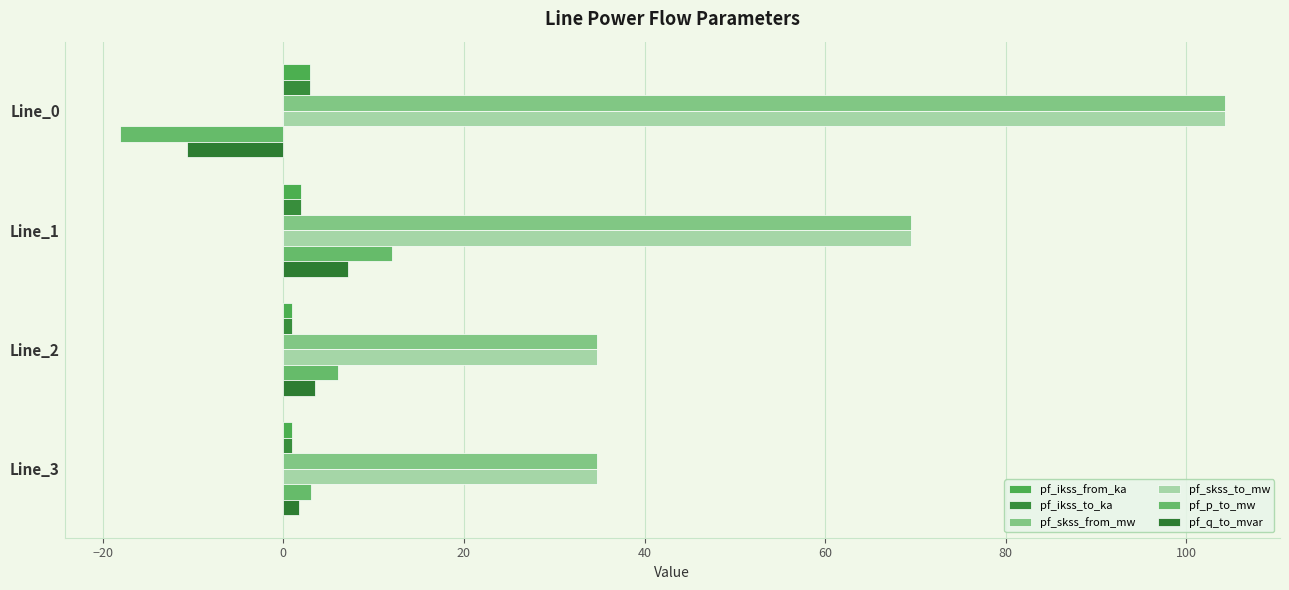

What is the minimum value shown in the chart?

-18.1